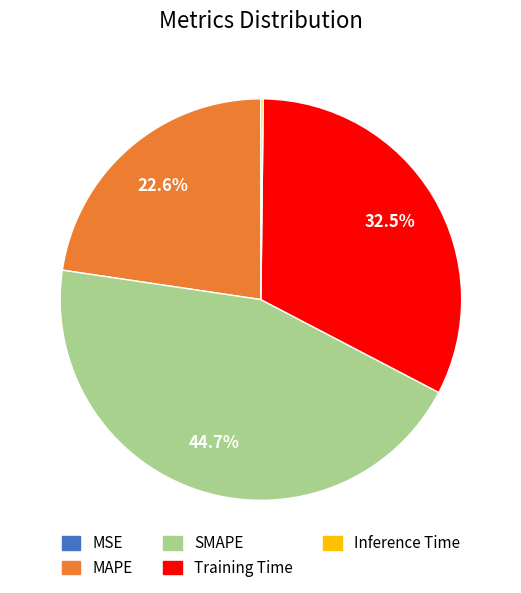

What percentage is NOT represented by MAPE?

77.4%